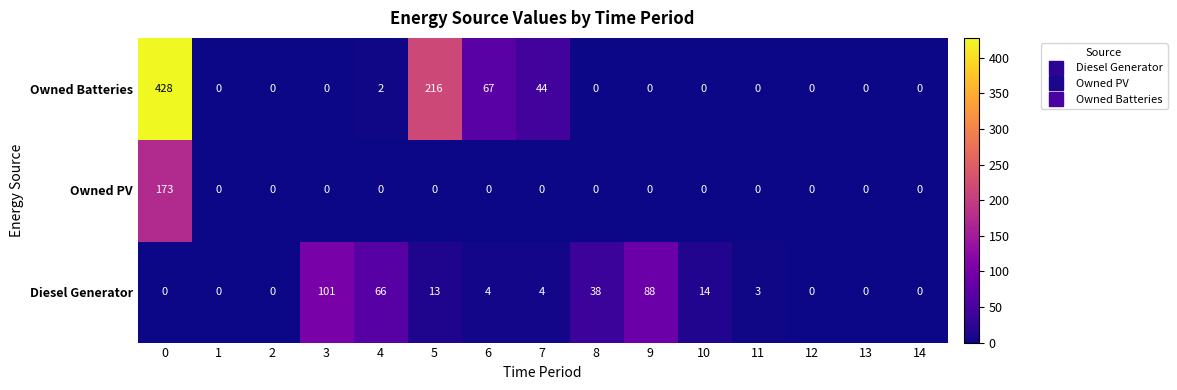

Rank the series by their maximum value, from lowest to highest.

Diesel Generator, Owned PV, Owned Batteries